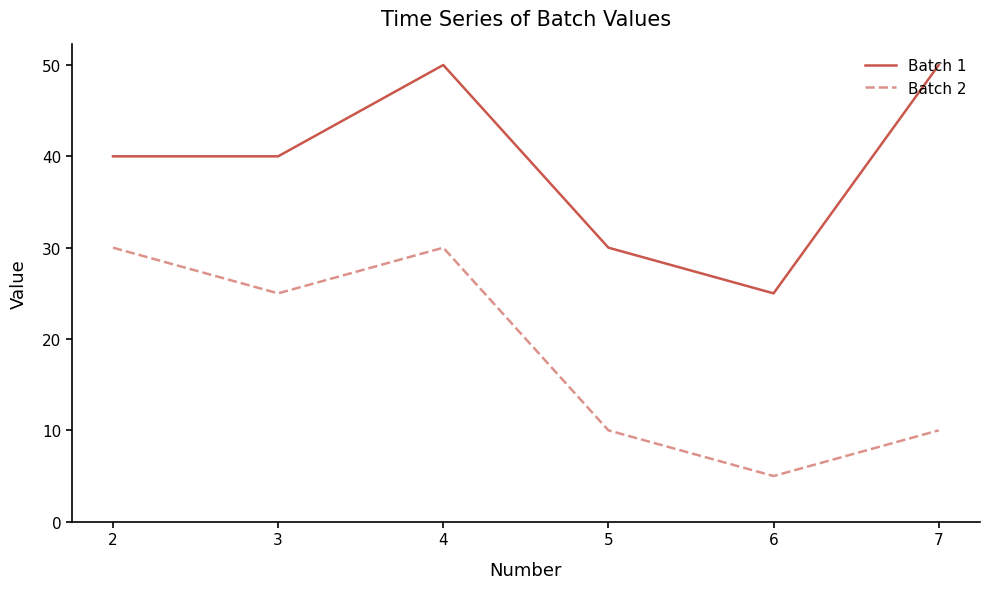

How many categories are shown in the chart?

6